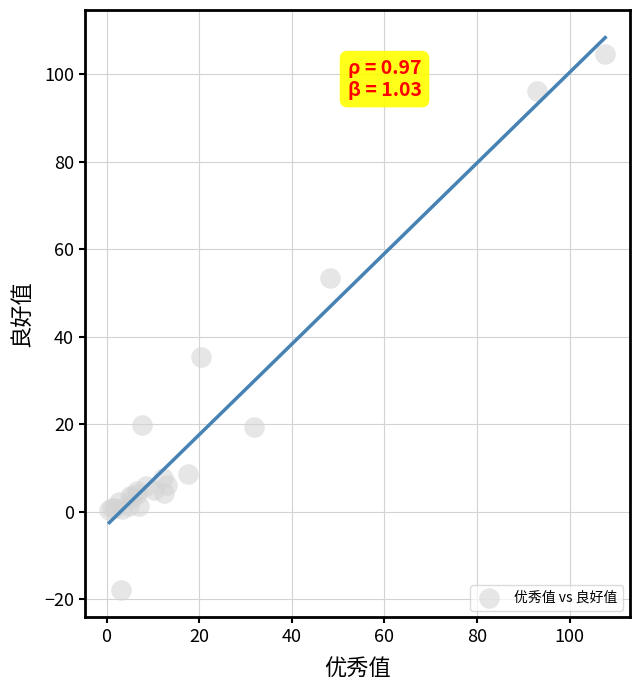

What Y value in the scatter plot is closest to 43?

35.3